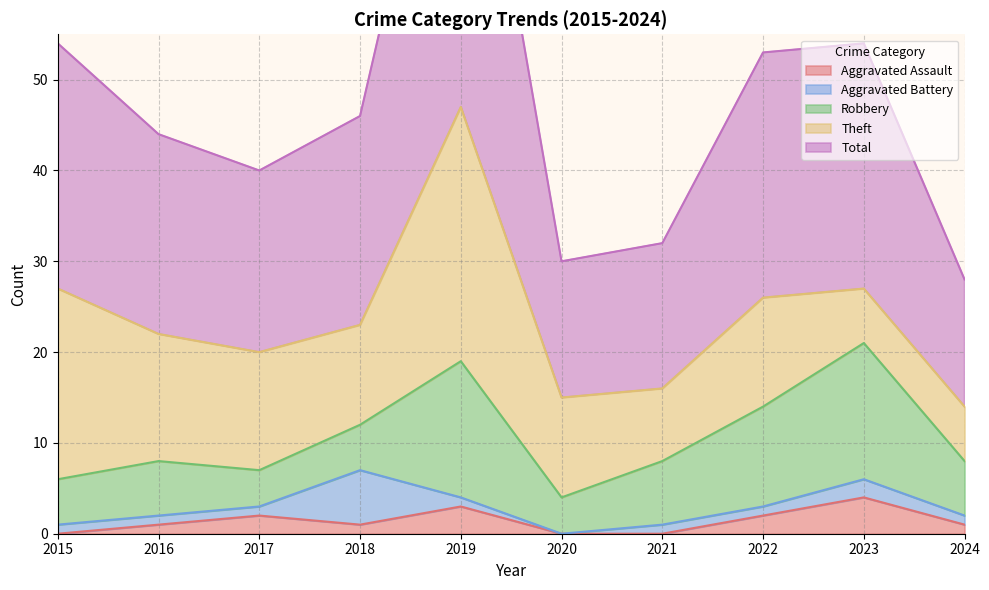

Reading right to left, transcribe all the data shown in this chart.

Aggravated Assault: 2024=1	2023=4	2022=2	2021=0	2020=0	2019=3	2018=1	2017=2	2016=1	2015=0
Aggravated Battery: 2024=1	2023=2	2022=1	2021=1	2020=0	2019=1	2018=6	2017=1	2016=1	2015=1
Robbery: 2024=6	2023=15	2022=11	2021=7	2020=4	2019=15	2018=5	2017=4	2016=6	2015=5
Theft: 2024=6	2023=6	2022=12	2021=8	2020=11	2019=28	2018=11	2017=13	2016=14	2015=21
Total: 2024=14	2023=27	2022=27	2021=16	2020=15	2019=47	2018=23	2017=20	2016=22	2015=27